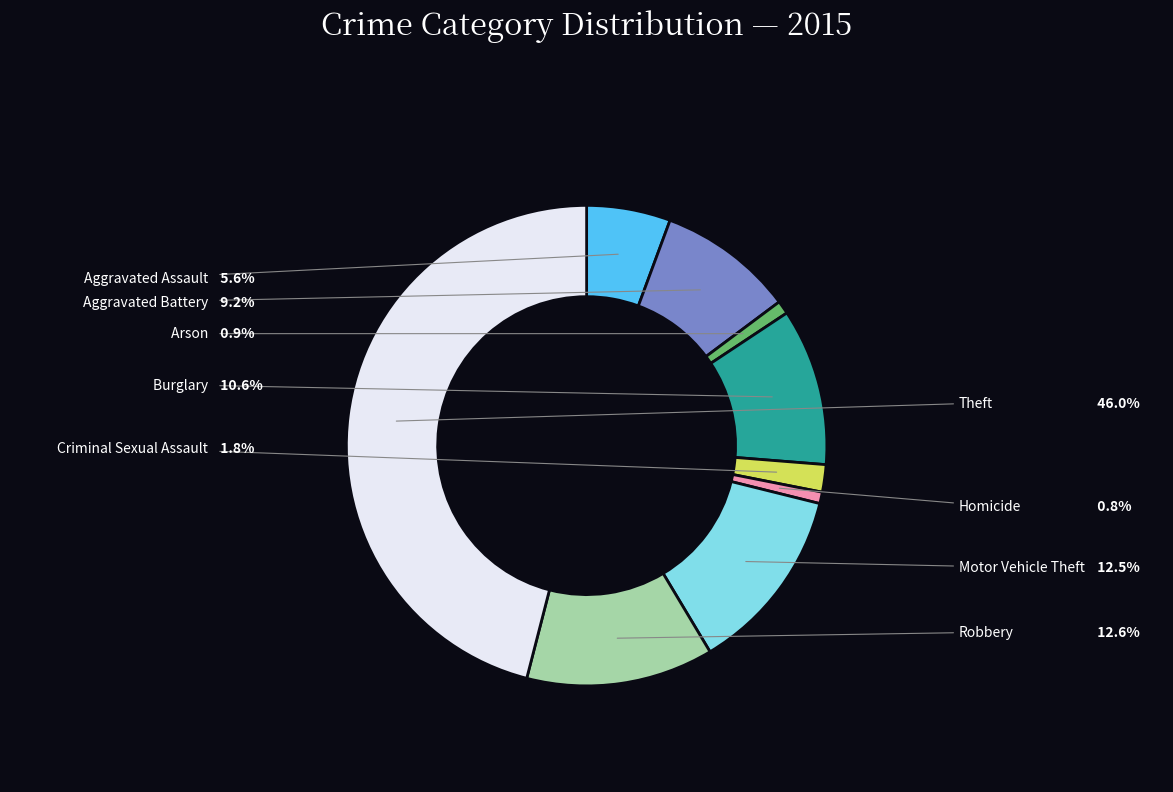

To the nearest percent, what is the difference between the Aggravated Battery and Aggravated Assault slice percentages?

4%